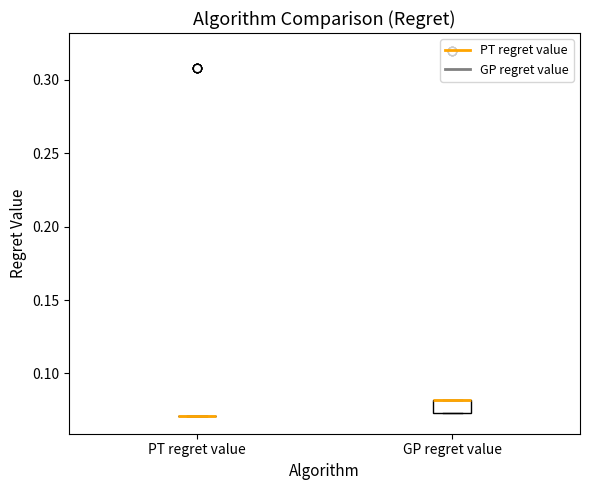

Reading left to right, transcribe this box plot: for each box, give where its median line is, the range the box spans, and where its two whiskers end, as read against the y-axis. The values are not printed on the chart, so give them approximately, as read against the axis.

PT regret value: box collapsed to a line at 0.070, whiskers 0.070 to 0.070
GP regret value: median 0.080 (drawn on the box's upper edge), box 0.075 to 0.080, whiskers 0.075 to 0.080